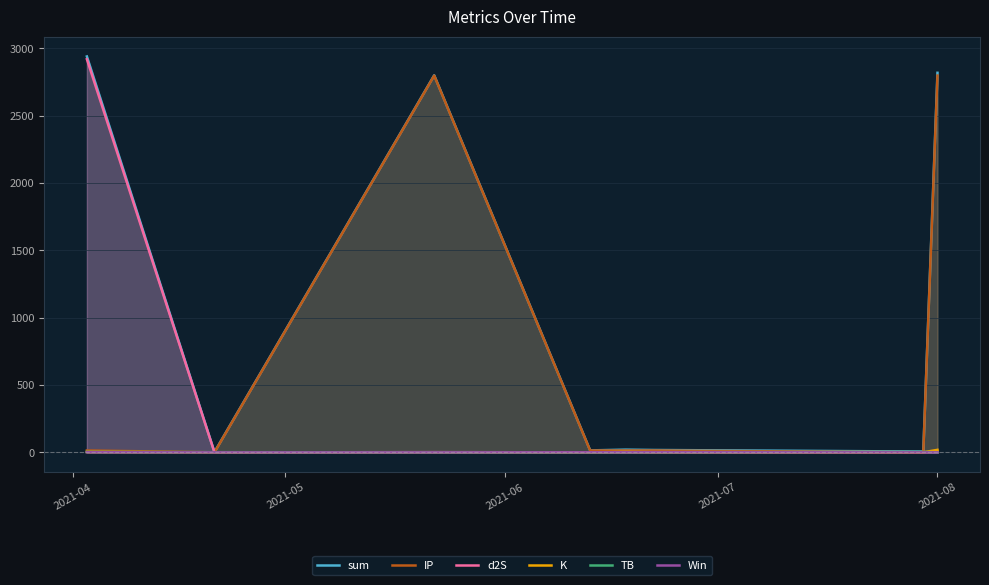

Which series has the largest total across all categories?

sum